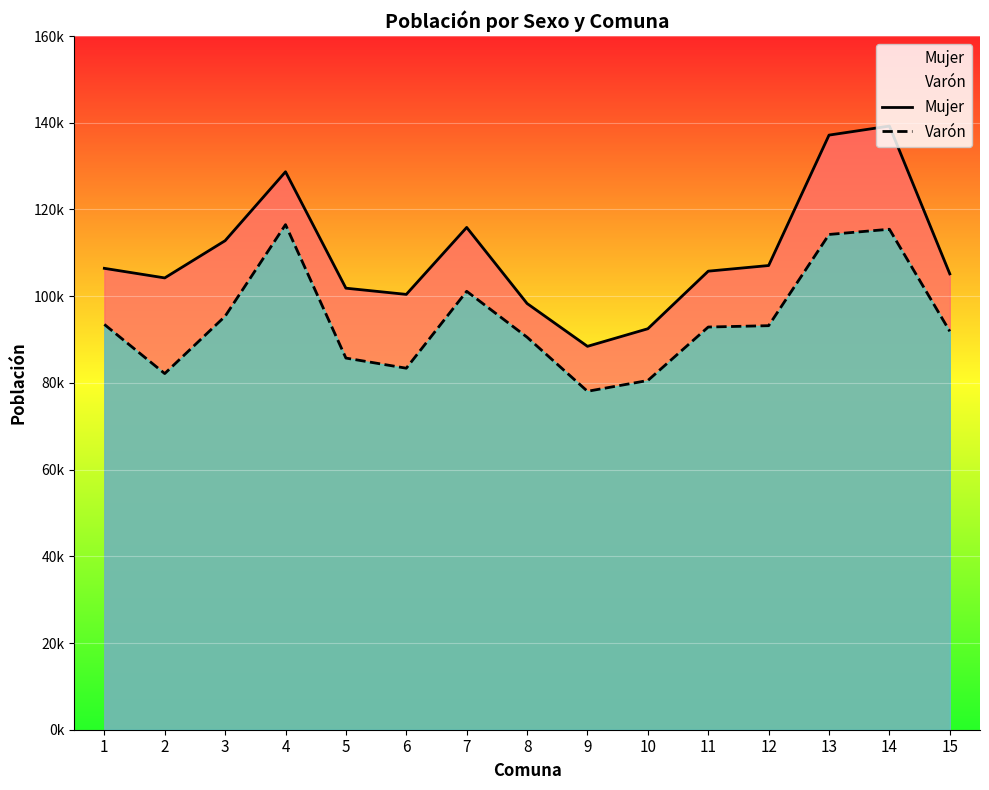

Which category has the highest value in the Varón series?

4